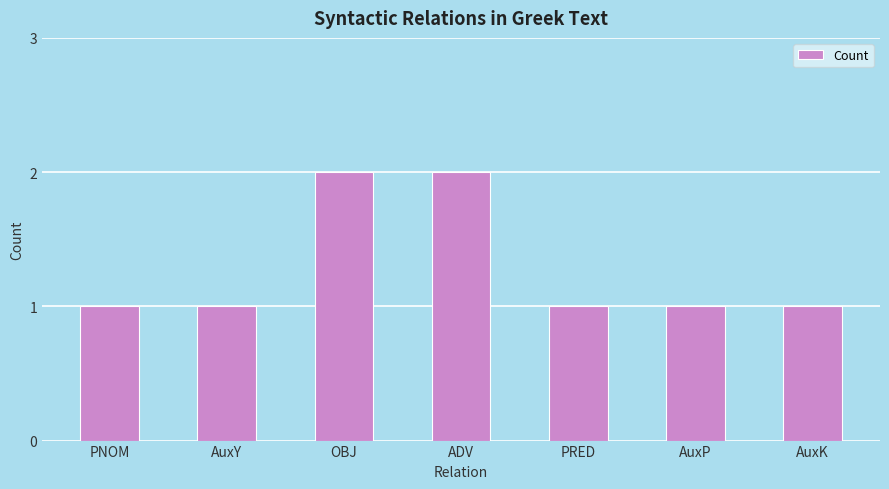

What position from the left is PNOM?

1